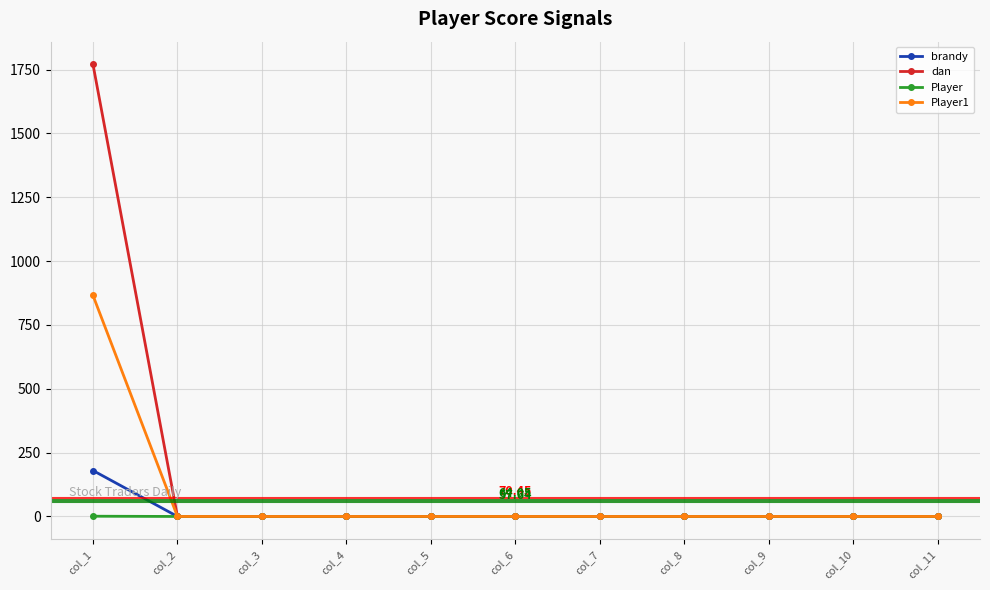

Which series has the widest spread of values?

dan